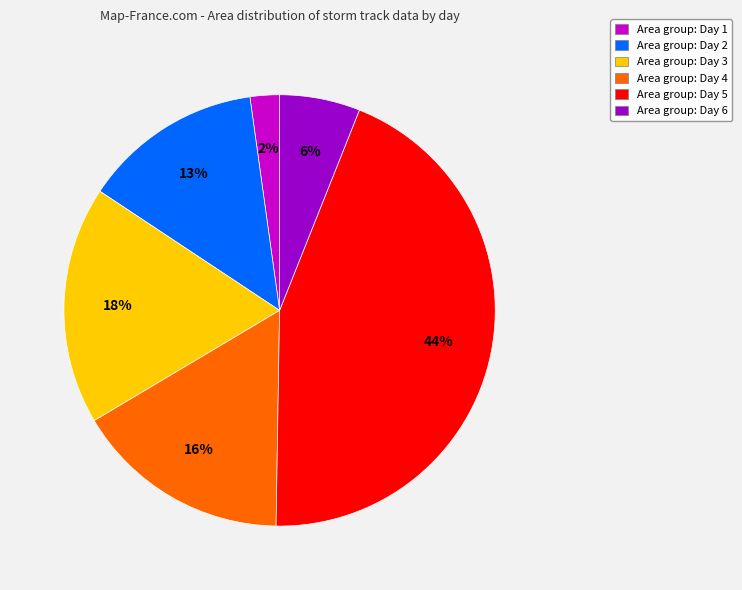

What percentage is the Area group: Day 4 slice, to the nearest percent?

16%